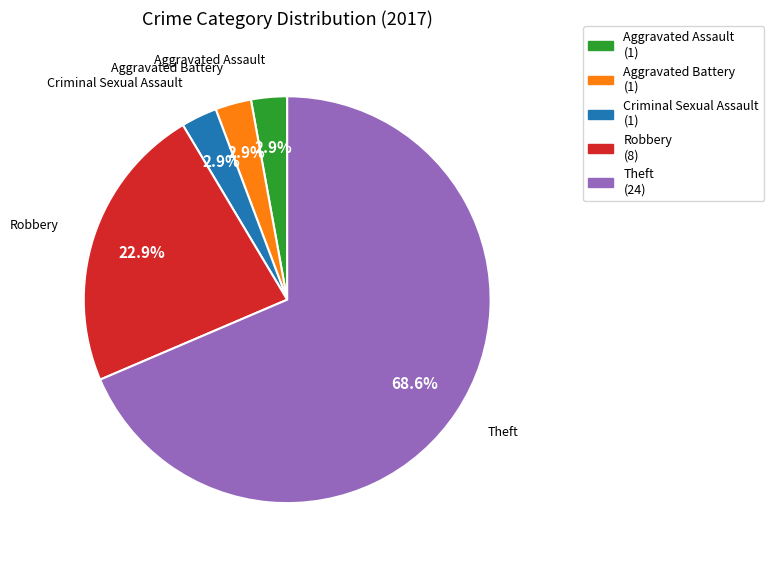

Is Theft the majority of the pie?

Yes